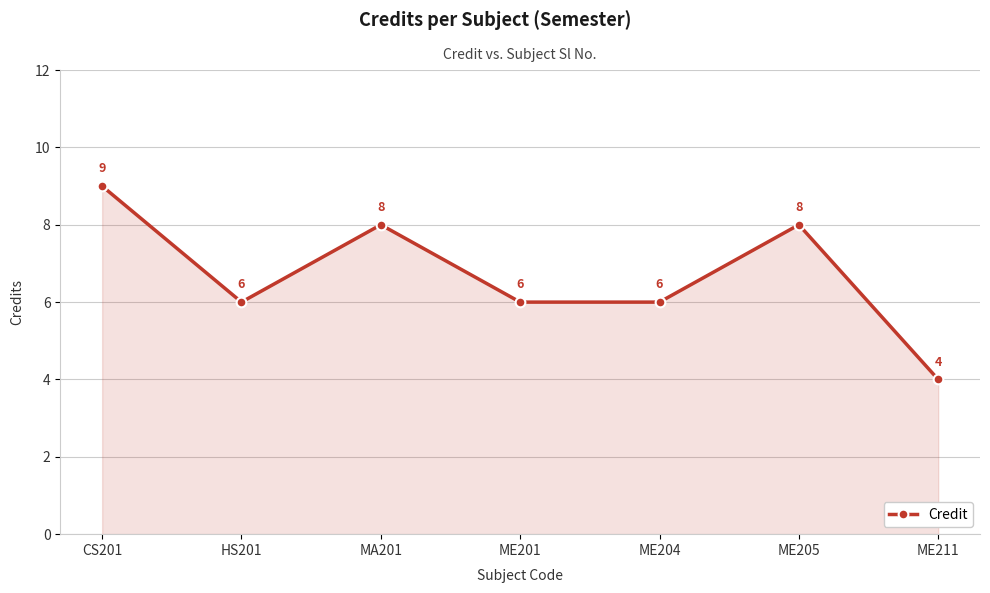

What is the sum of all values?

47